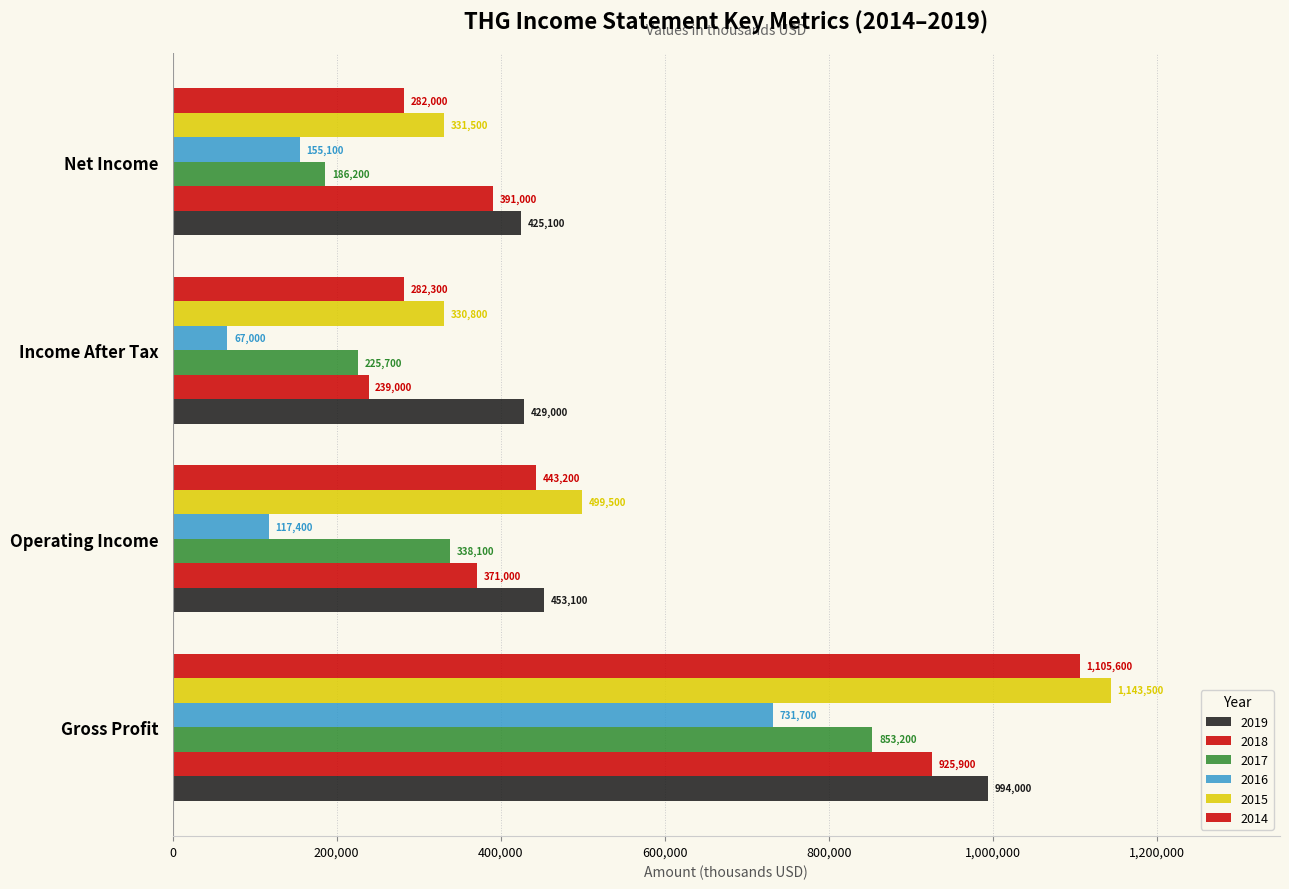

How many data points does each series have?

4